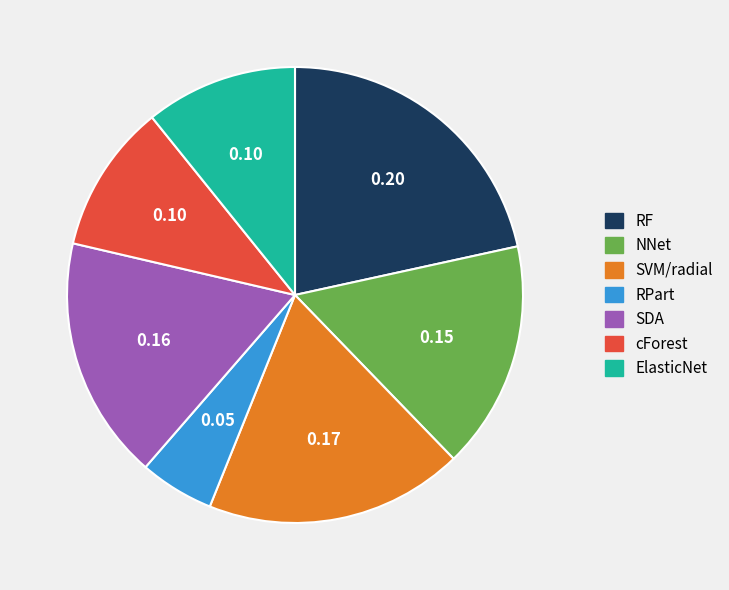

Does any single category account for the majority?

No